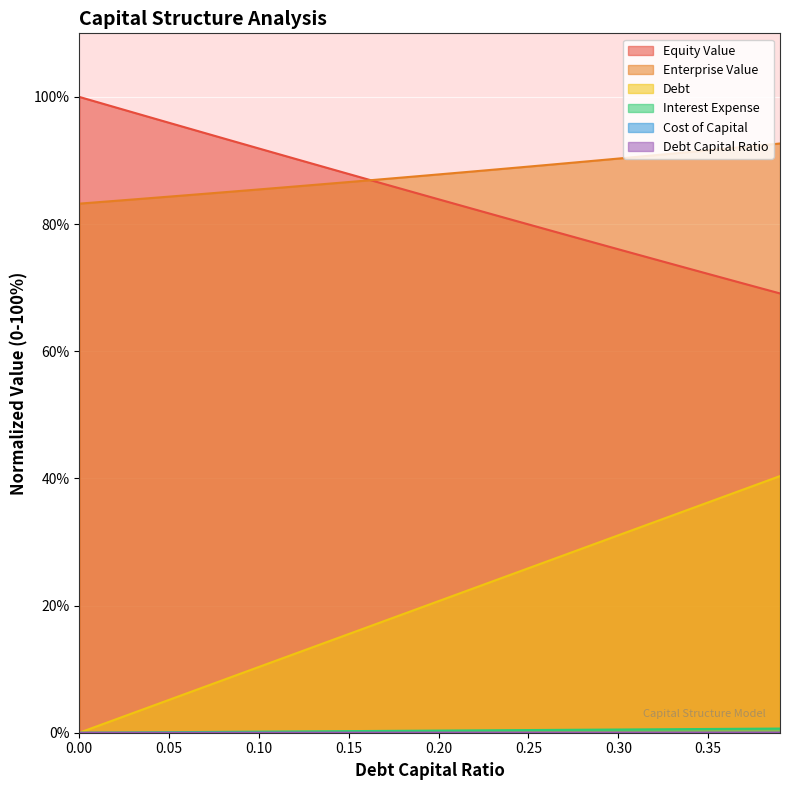

How many categories are shown in the chart?

40